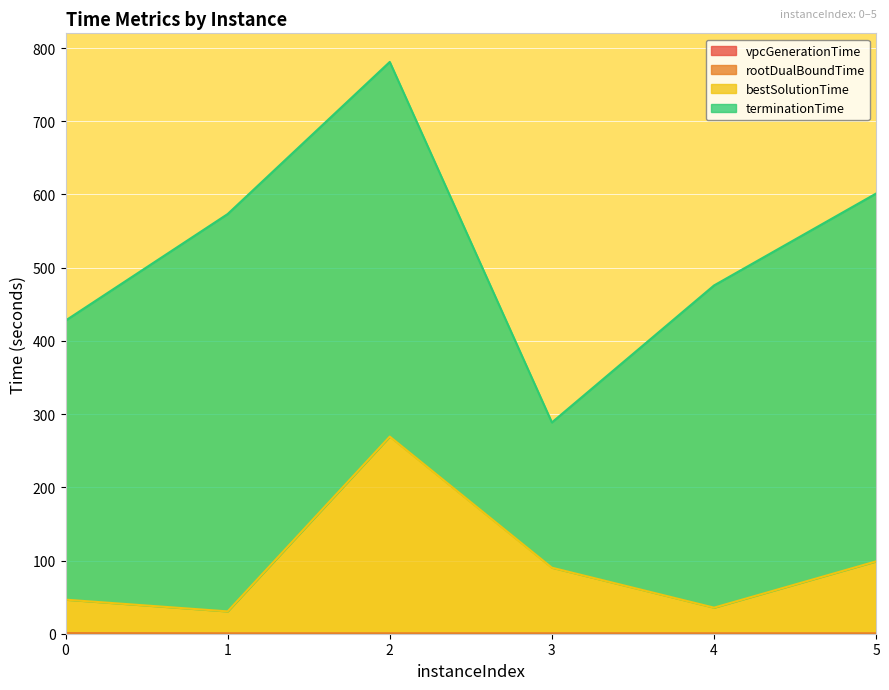

The value of vpcGenerationTime at 4 is 0.0. True or false?

False